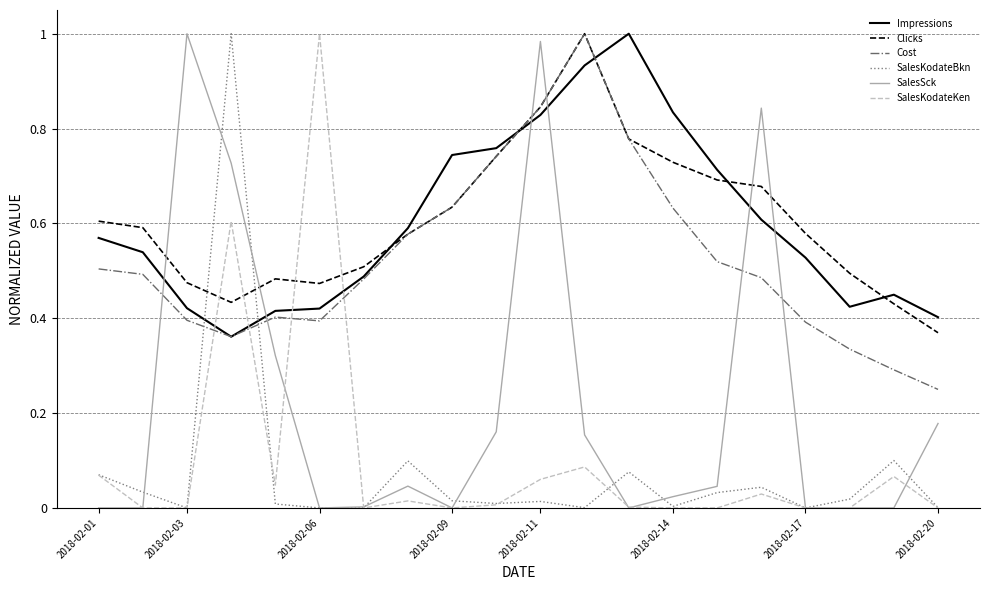

Which series ends up on top after the final intersection of Clicks and SalesKodateBkn?

Clicks